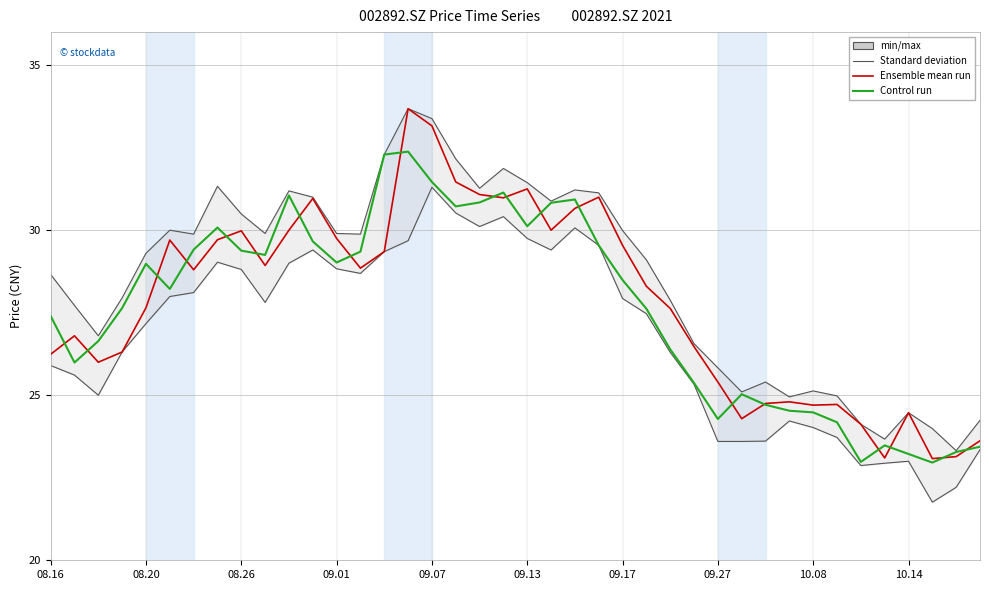

At which category is the sum across all series the highest?

15